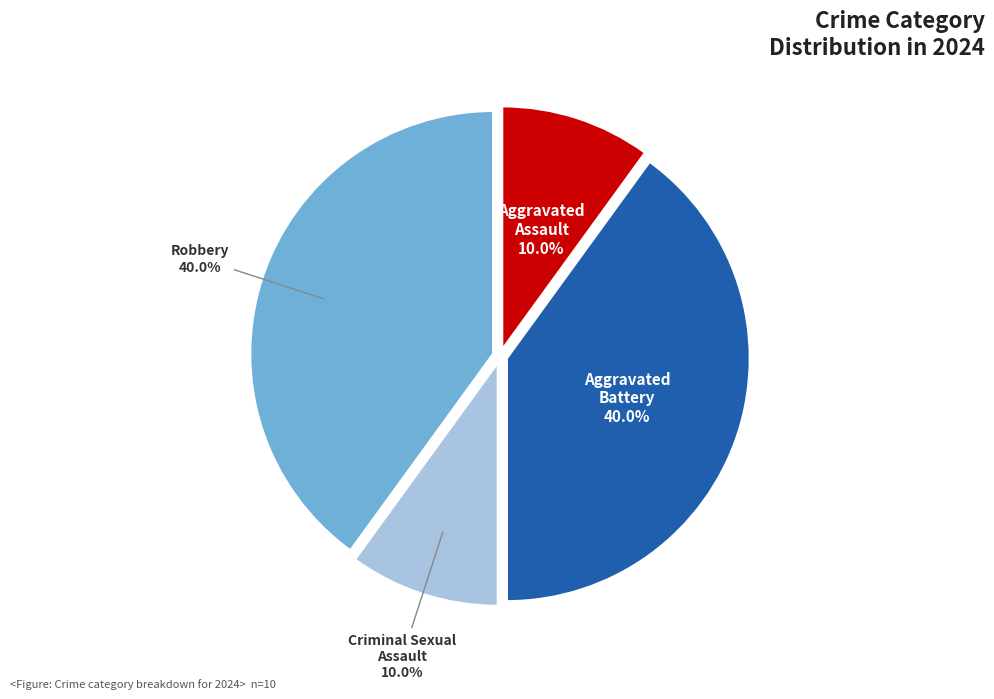

To the nearest percent, what is the difference between the Criminal Sexual Assault and Aggravated Battery slice percentages?

30%